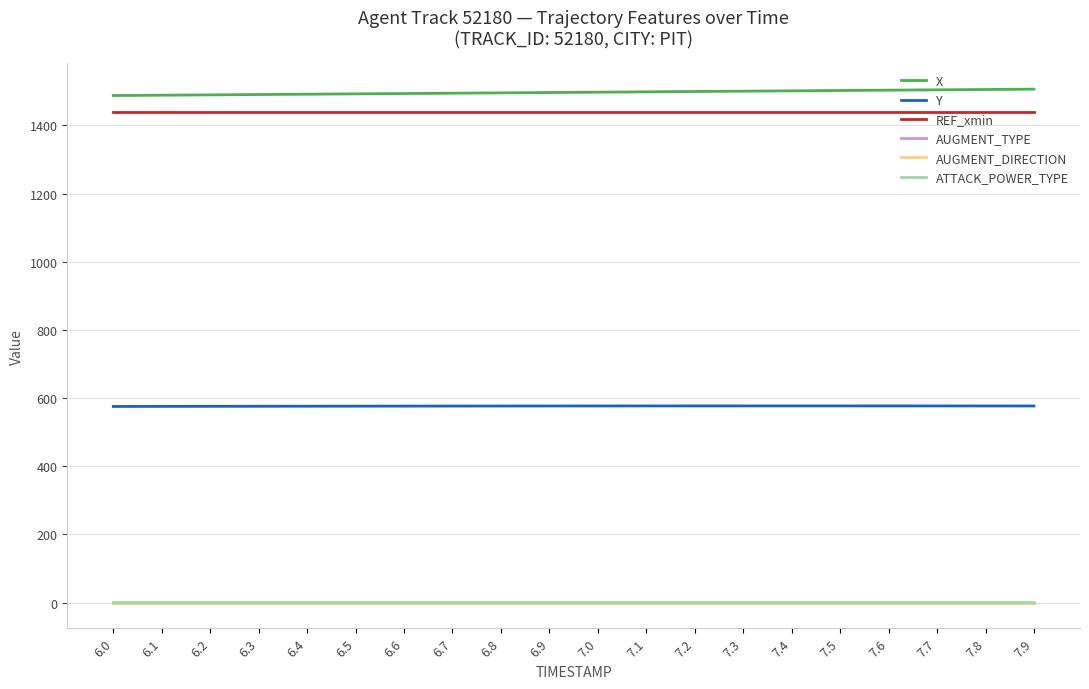

Which series has the largest range (max minus min)?

X